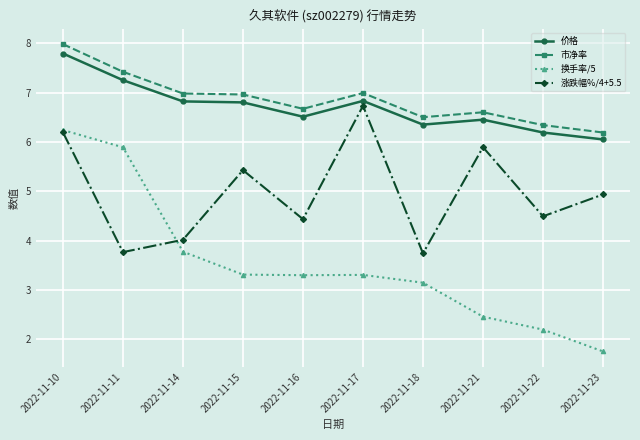

True or false: 涨跌幅%/4+5.5 and 市净率 intersect in this chart.

False